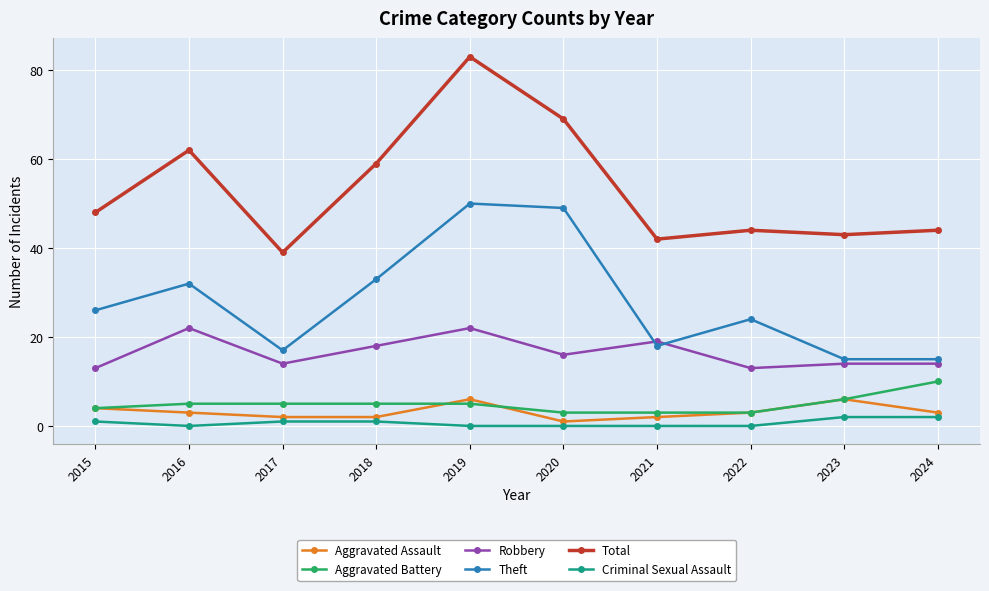

Rank the series by their maximum value, from lowest to highest.

Criminal Sexual Assault, Aggravated Assault, Aggravated Battery, Robbery, Theft, Total